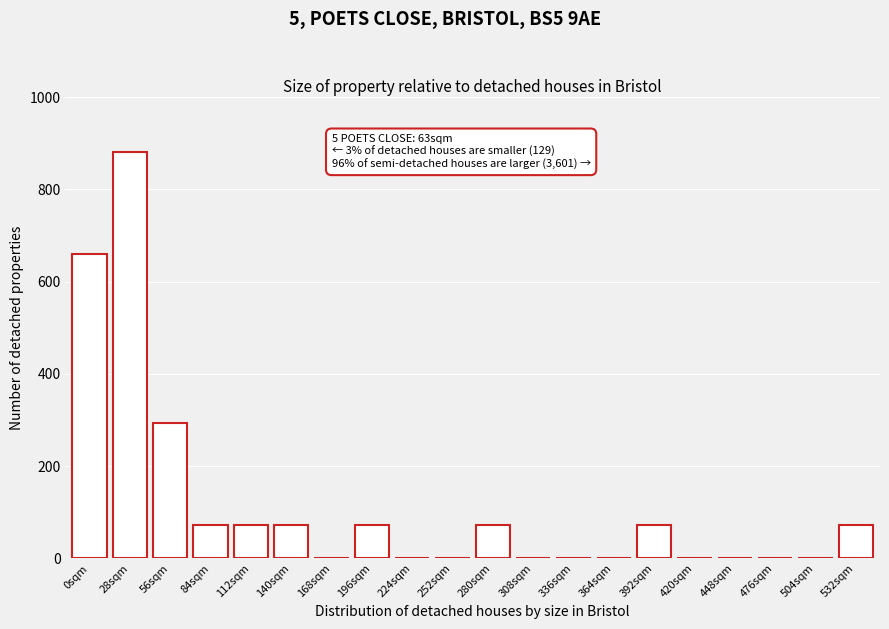

Reading right to left, what are all the values shown in this chart?

532sqm=73.3	504sqm=0.0	476sqm=0.0	448sqm=0.0	420sqm=0.0	392sqm=73.3	364sqm=0.0	336sqm=0.0	308sqm=0.0	280sqm=73.3	252sqm=0.0	224sqm=0.0	196sqm=73.3	168sqm=0.0	140sqm=73.3	112sqm=73.3	84sqm=73.3	56sqm=293.3	28sqm=880.0	0sqm=660.0